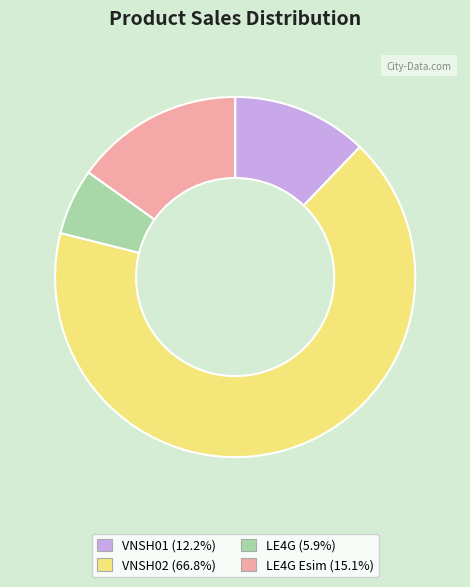

How many slices are in this pie chart?

4